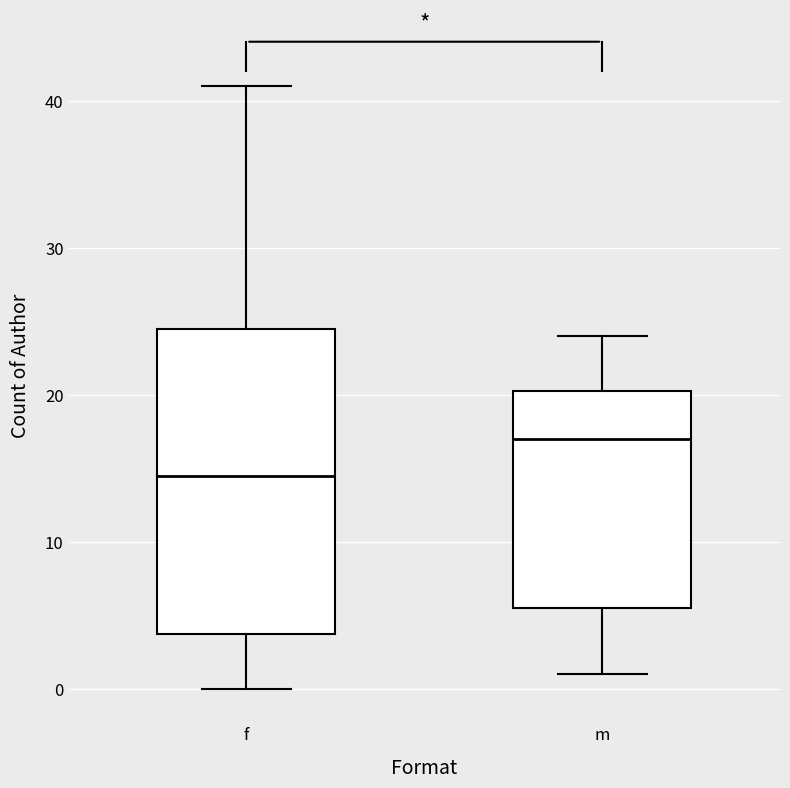

Which box has the highest median line?

m